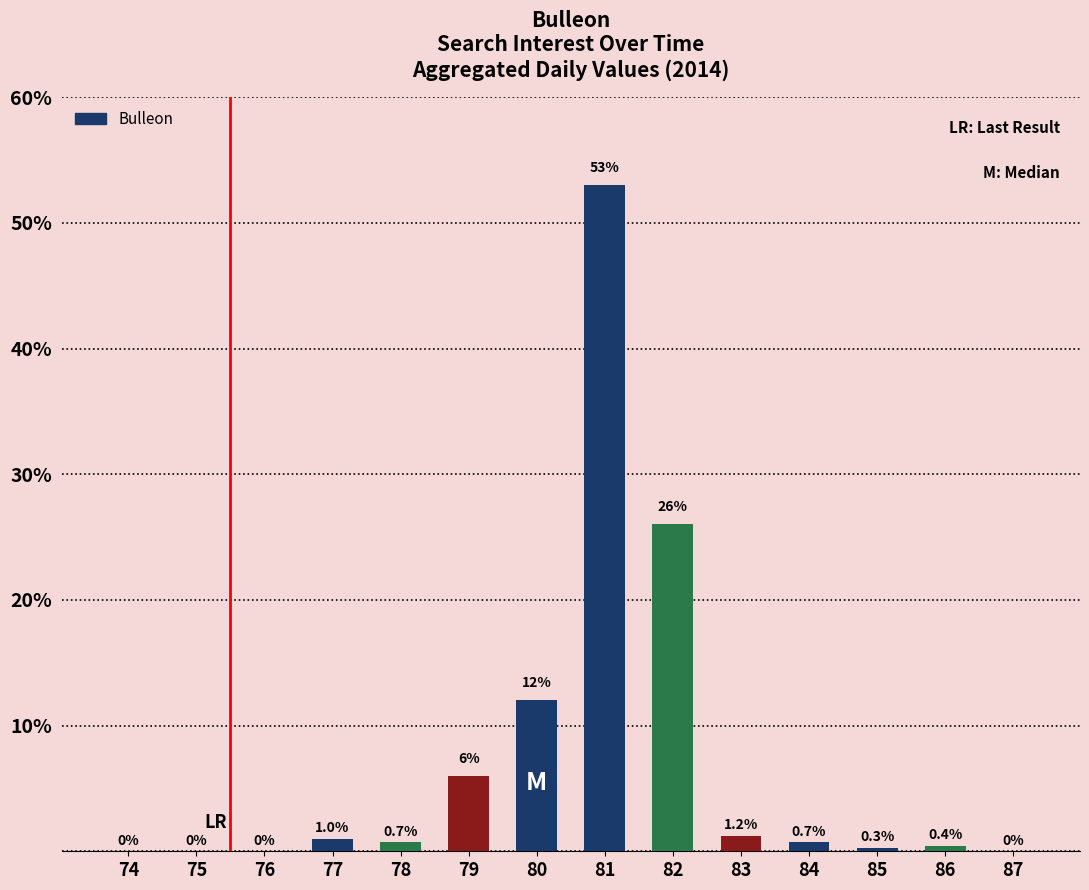

What is the sum of the values at 74 and 78?

0.7